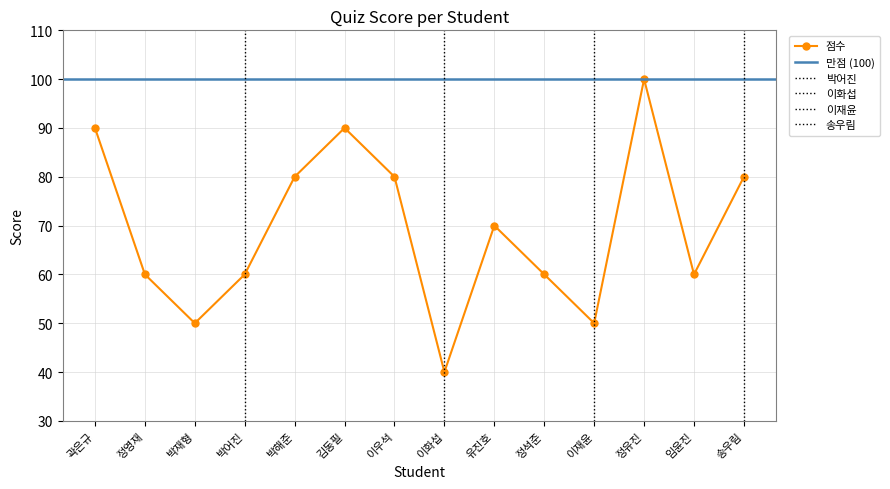

How many values are below 70?

7